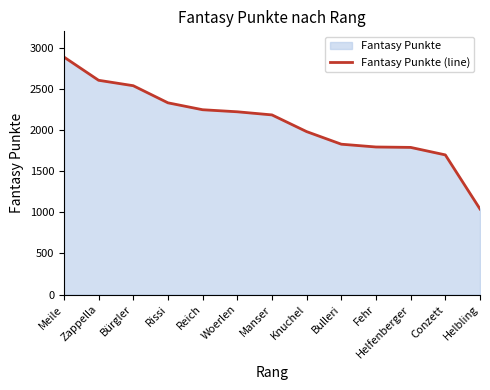

The value at Woerlen is 871. True or false?

False